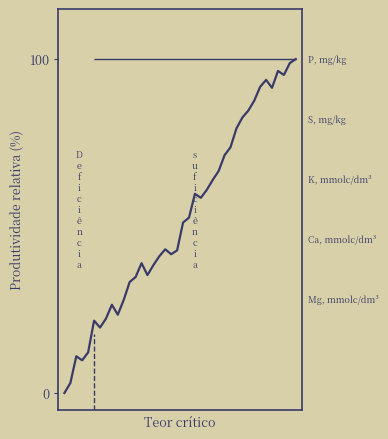

What is the change in value from 13 to 37?

+56.4